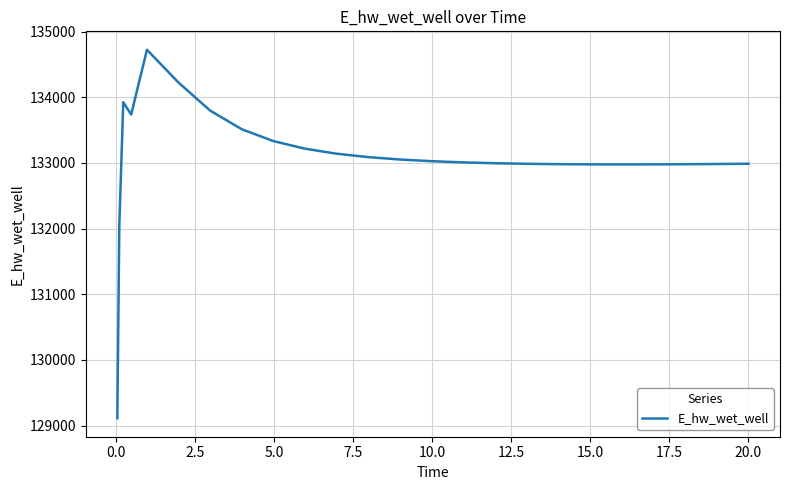

Count the number of data series in this chart.

1